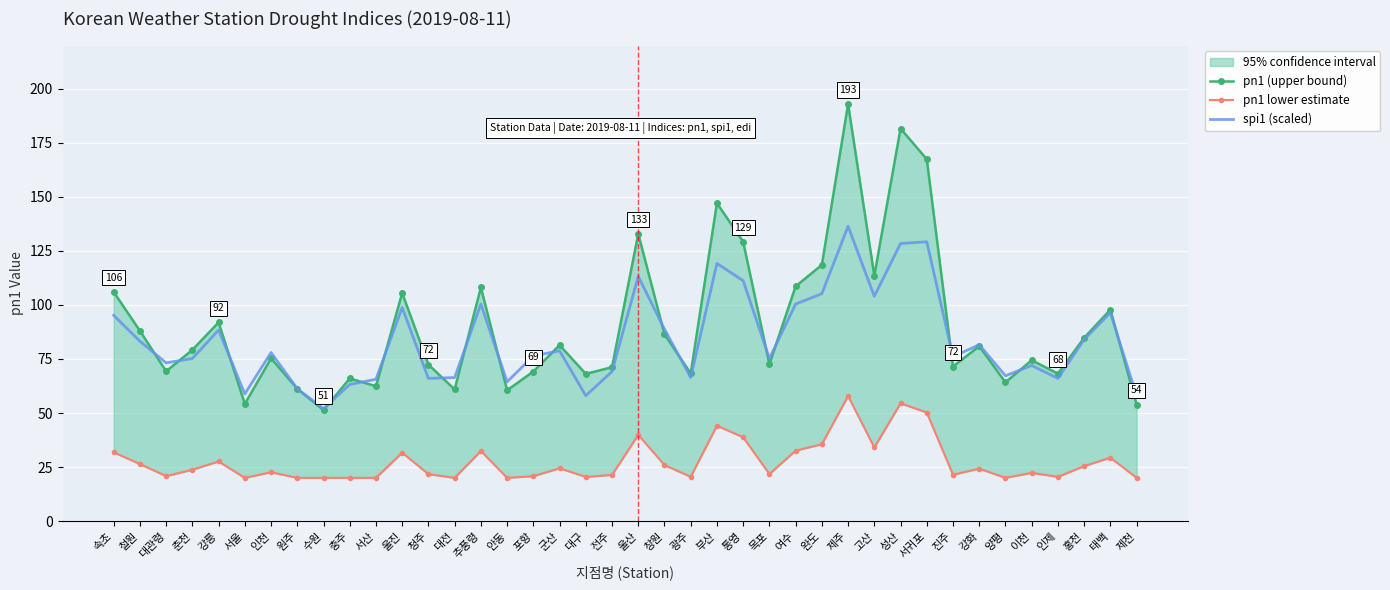

What is the minimum value for pn1 lower estimate?

20.0